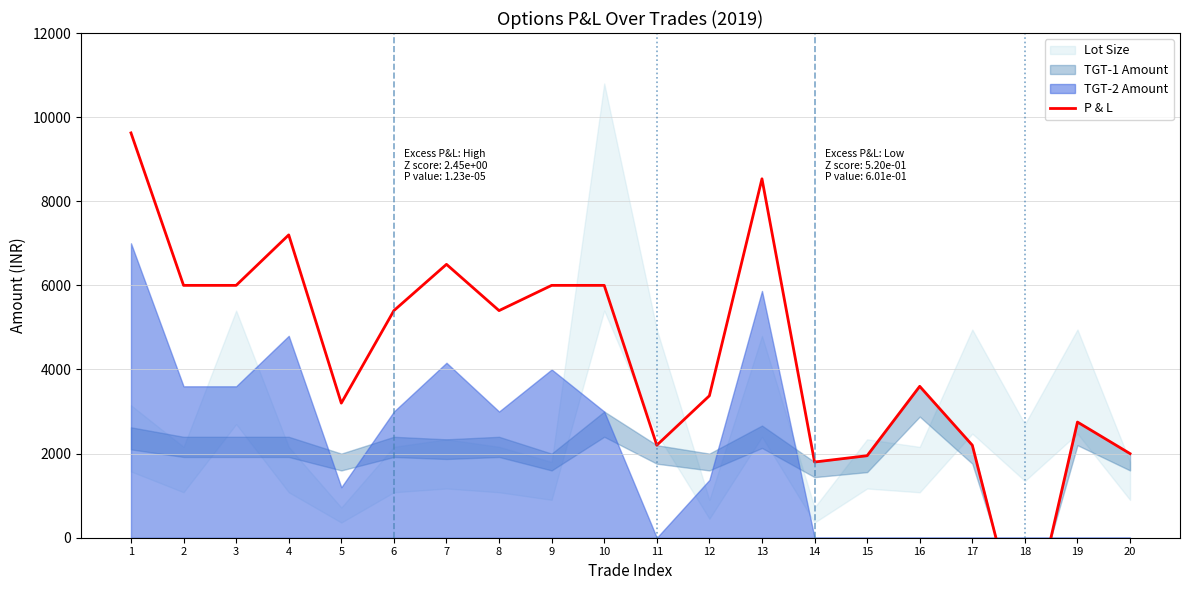

True or false: the data has more than 2 interior local peaks.

True